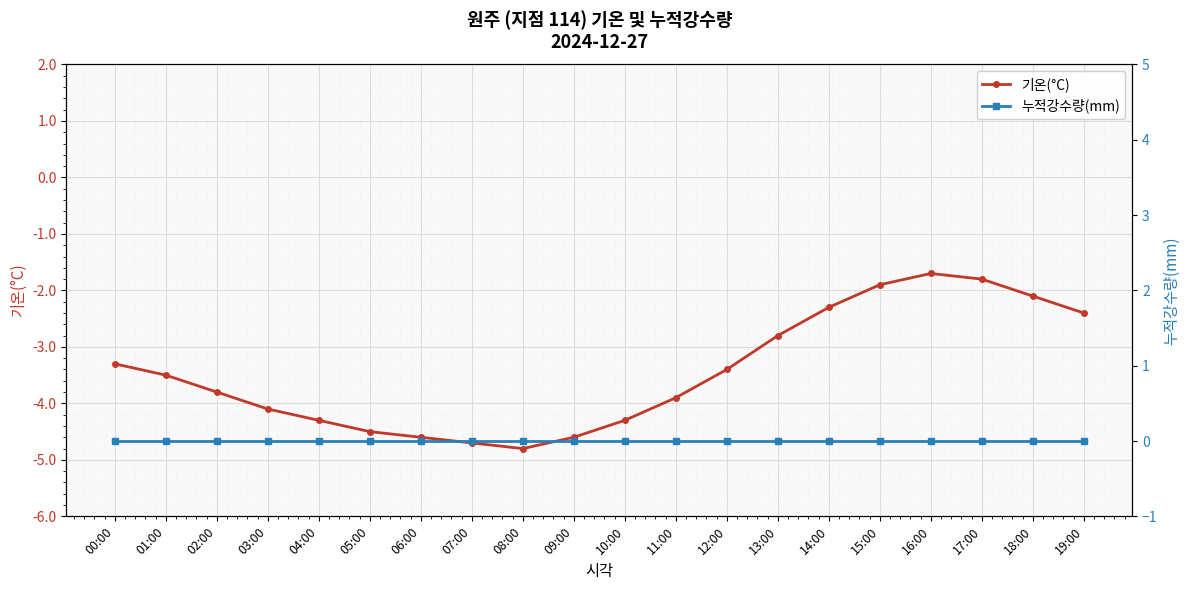

True or false: 기온(°C) has a value of -3.5 at 01:00.

True